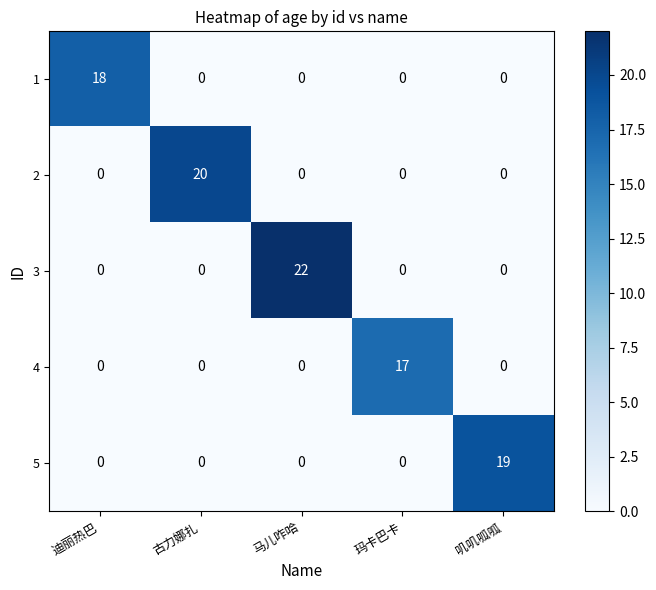

What is the maximum value shown in the chart?

22